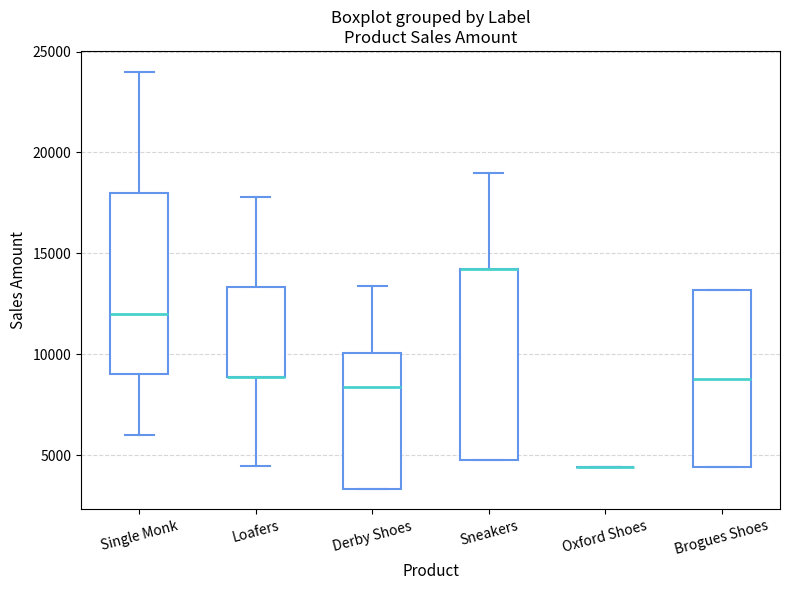

Which box is the tallest, from its lower edge to its upper edge?

Sneakers